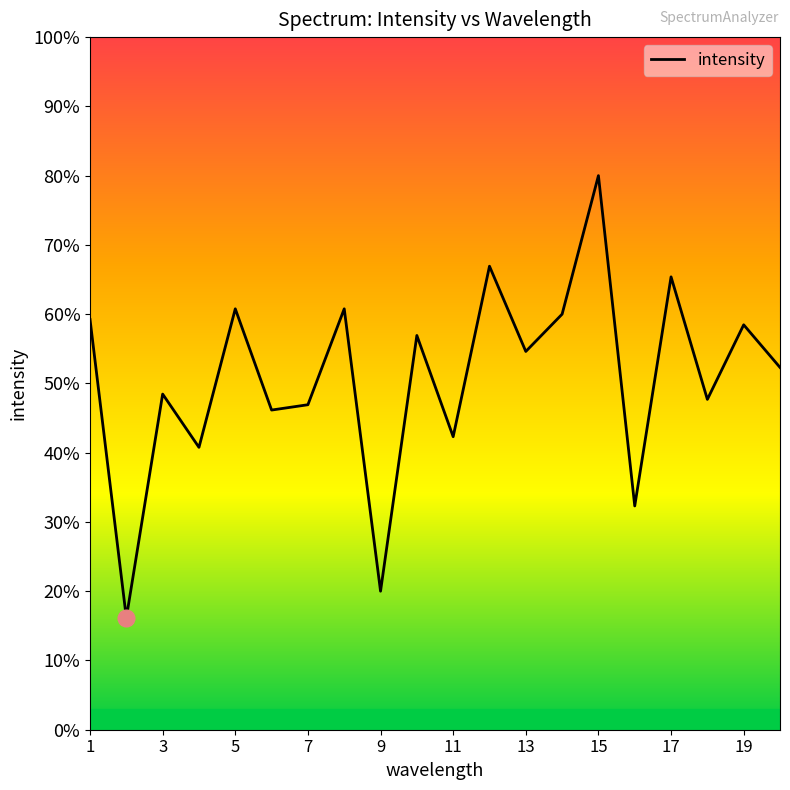

Is this an area chart (filled region under the line)?

No